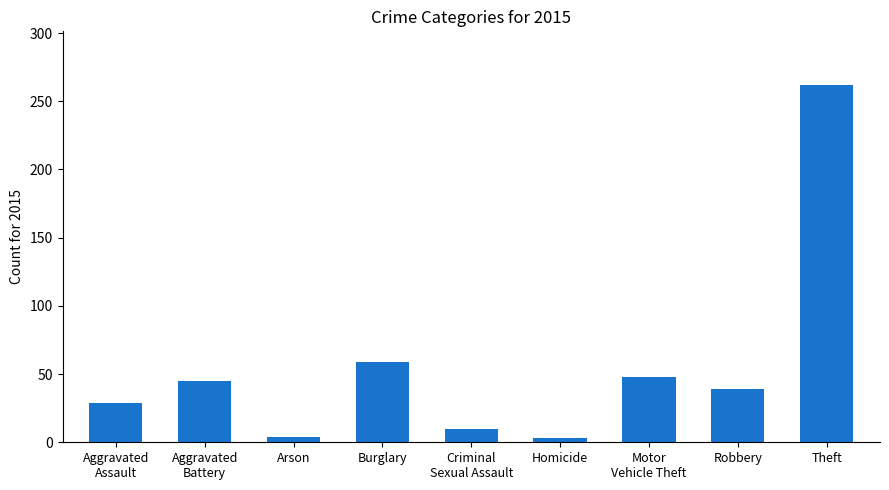

Which has a higher value, Homicide or Robbery?

Robbery